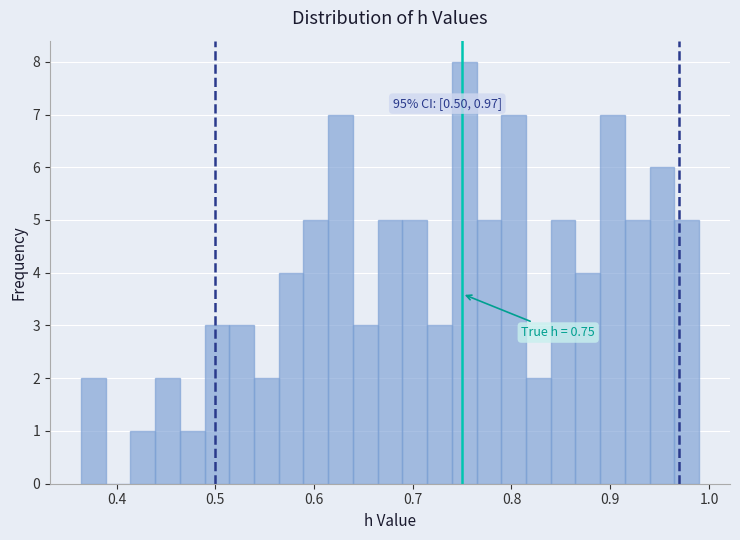

Read against the x-axis, roughly where is the centre of the tallest bar?

0.75